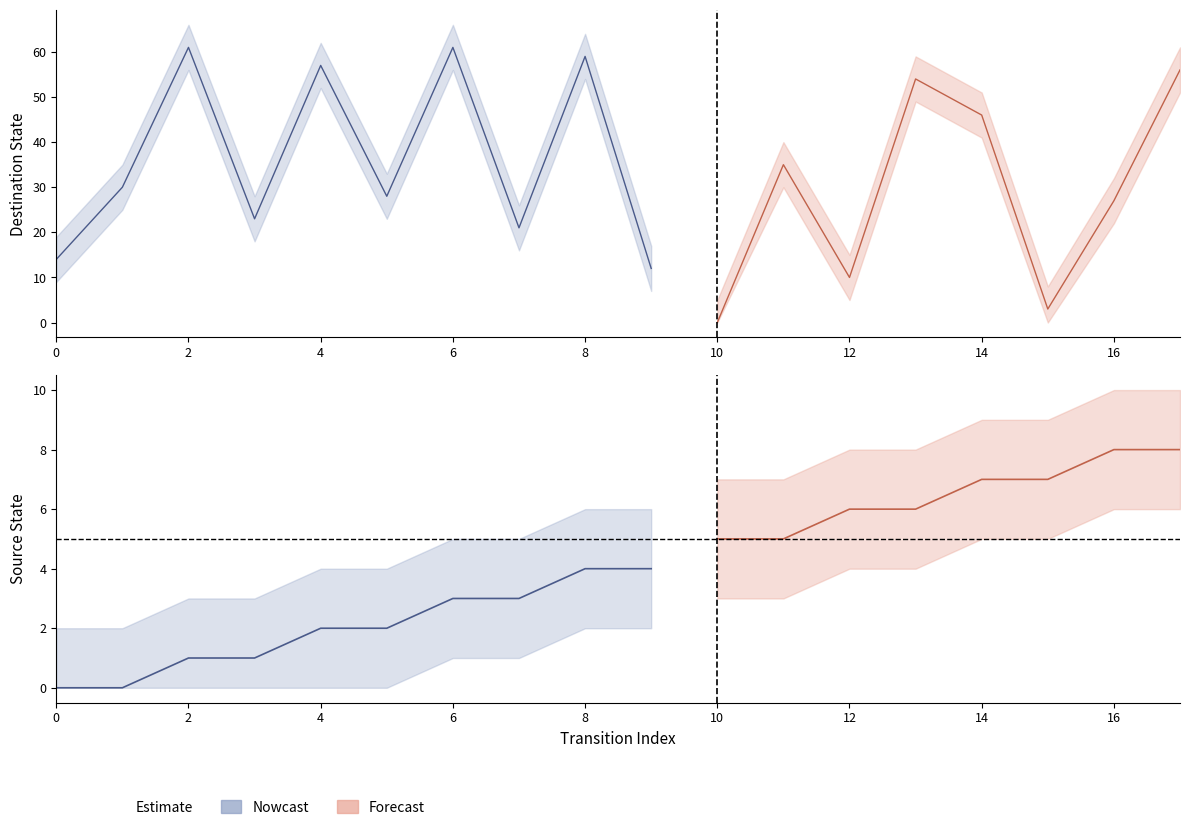

What is the highest value of the destination_state series?

61